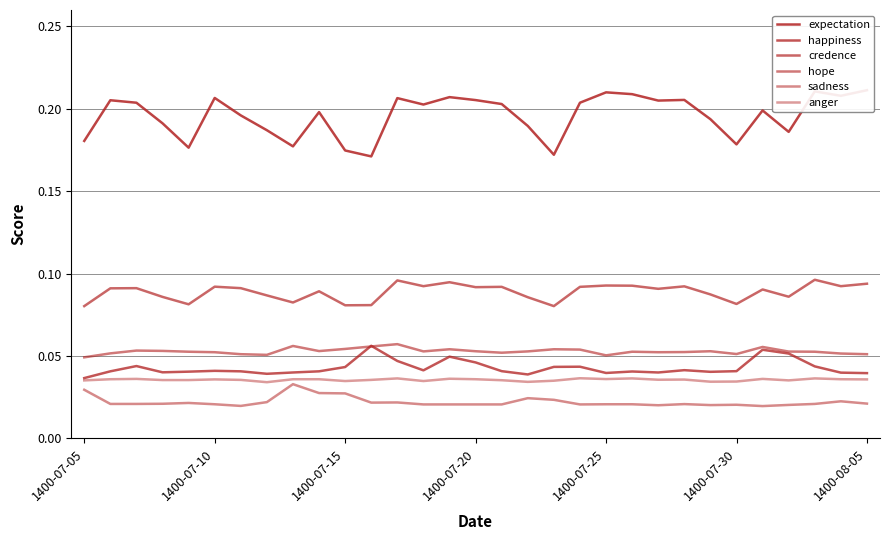

Is the value of expectation at 19 greater than the value of credence at 10?

Yes